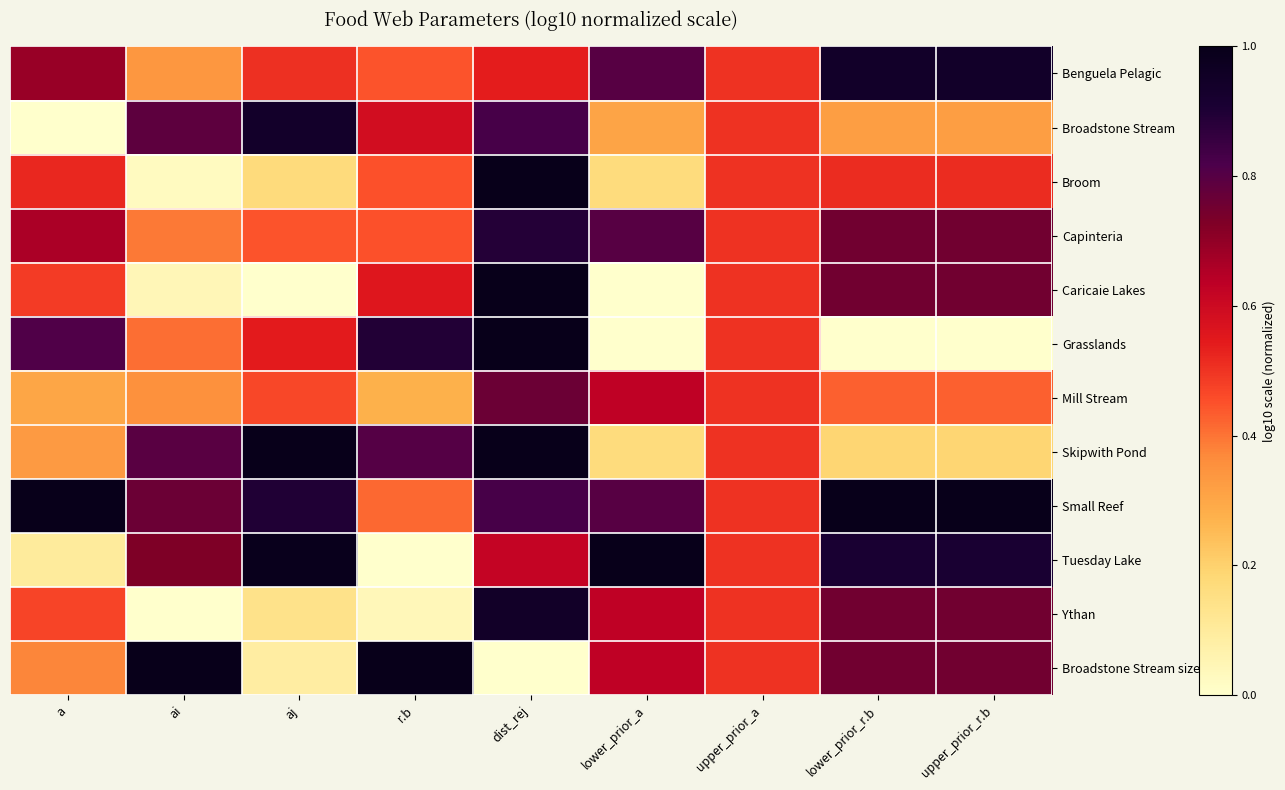

At aj, list the series in order from largest to smallest.

Skipwith Pond, Tuesday Lake, Broadstone Stream, Small Reef, Grasslands, Benguela Pelagic, Mill Stream, Capinteria, Broom, Ythan, Broadstone Stream size_agg, Caricaie Lakes